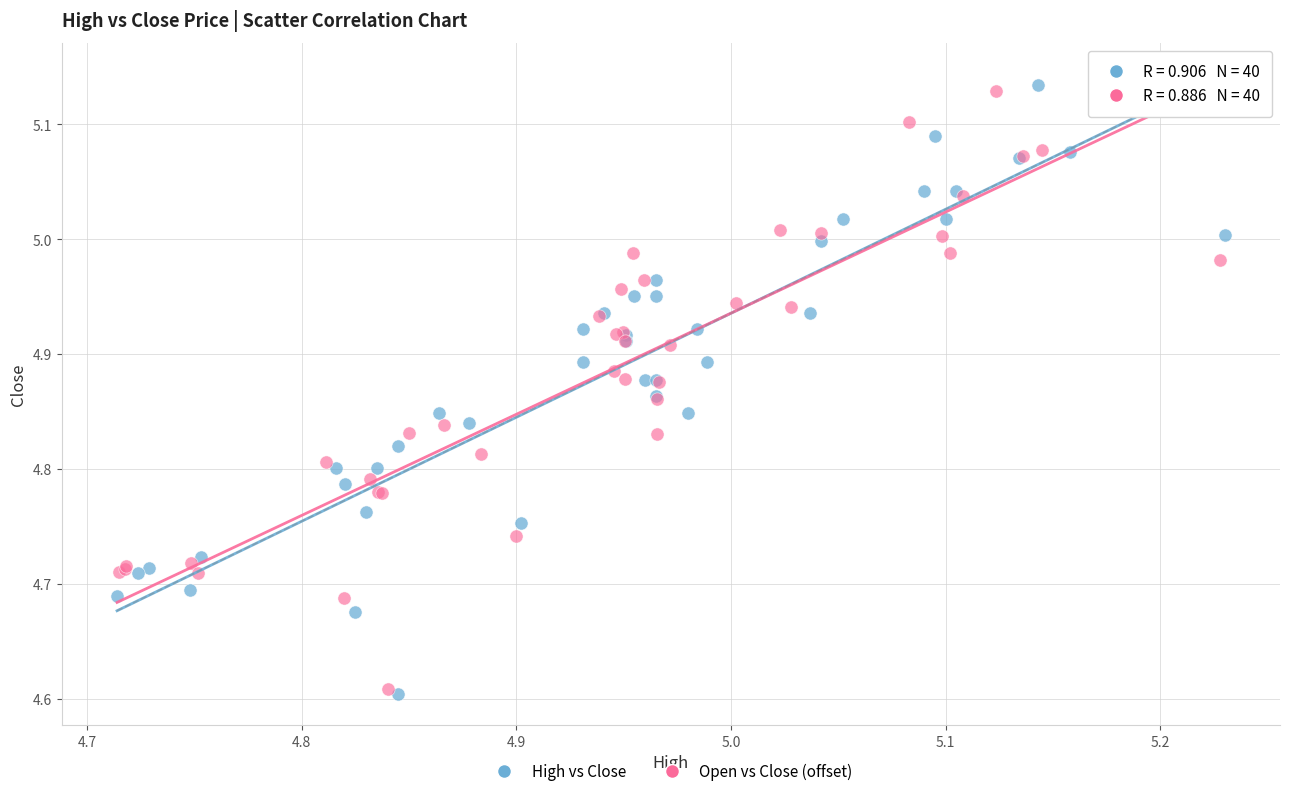

Which series has the largest Y range (max minus min)?

High vs Close